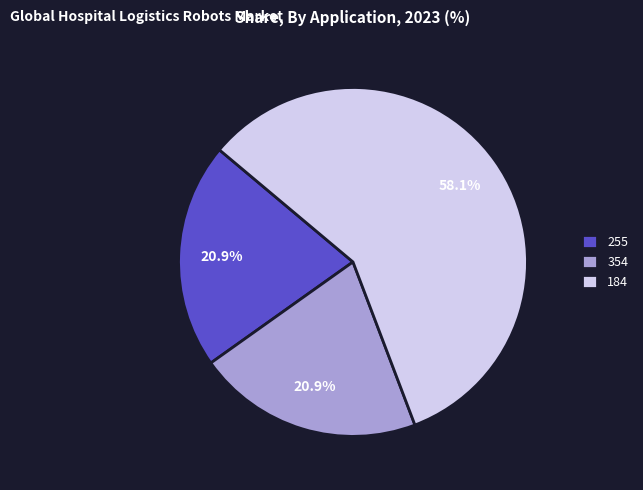

Count the number of slices in the pie.

3